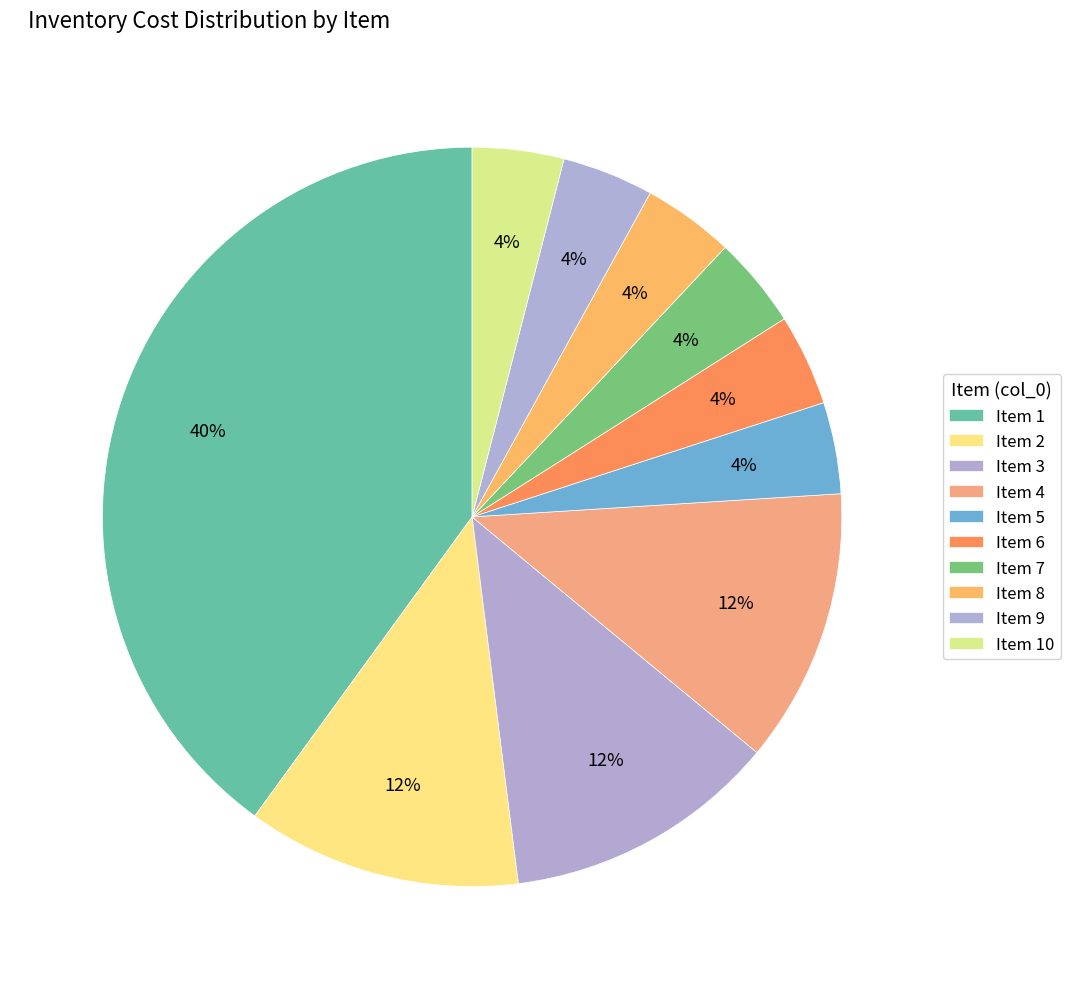

Is there a majority slice in this chart?

No